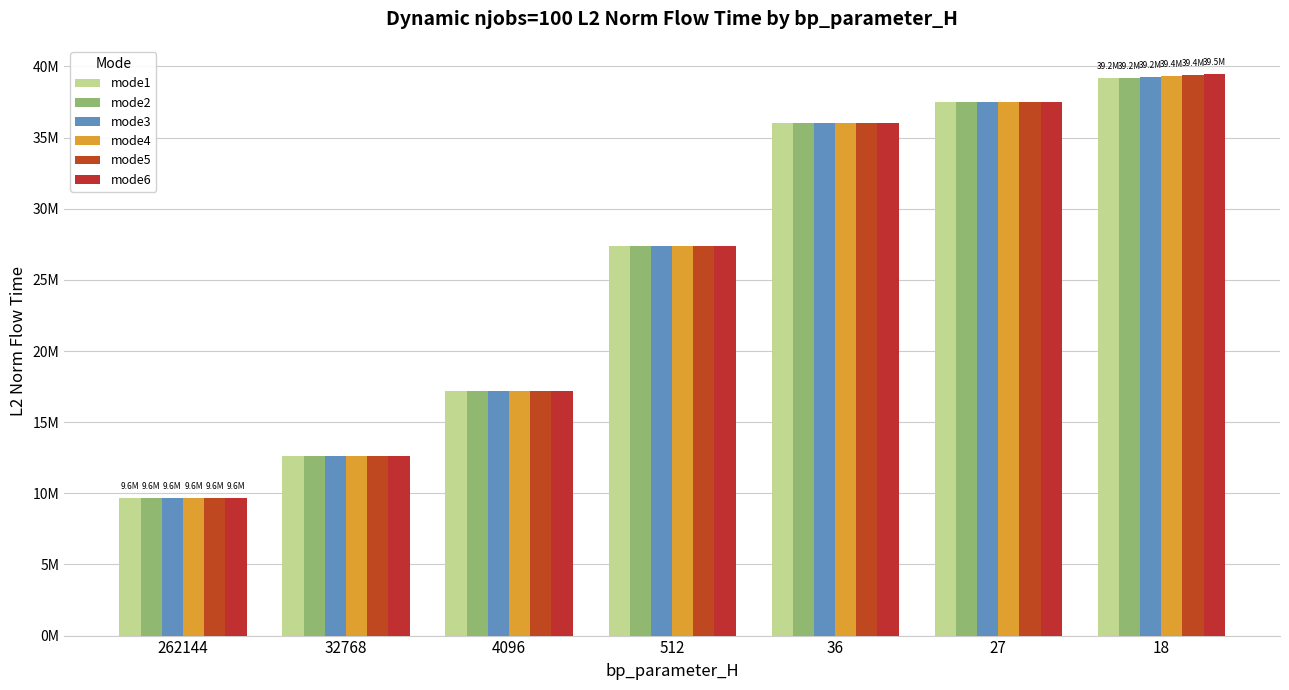

What is the difference between the highest and lowest values at 18?

287362.8